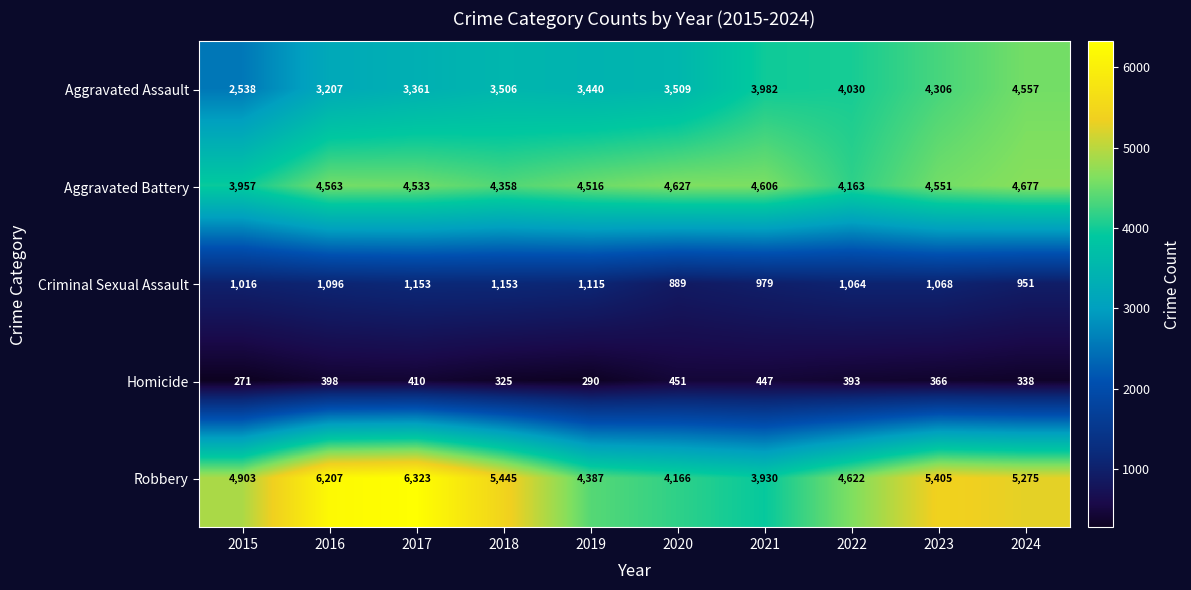

How many categories are shown in the chart?

10